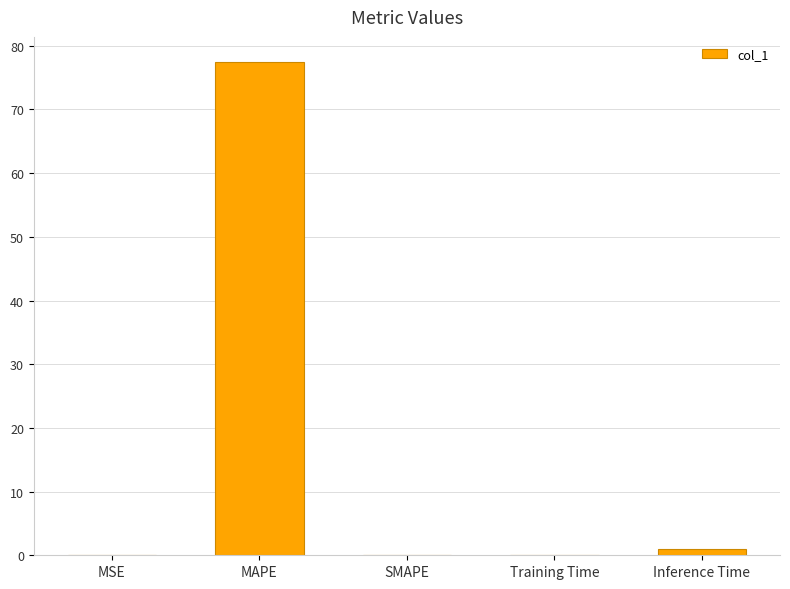

What is the sum of the values at Training Time and MSE?

0.1